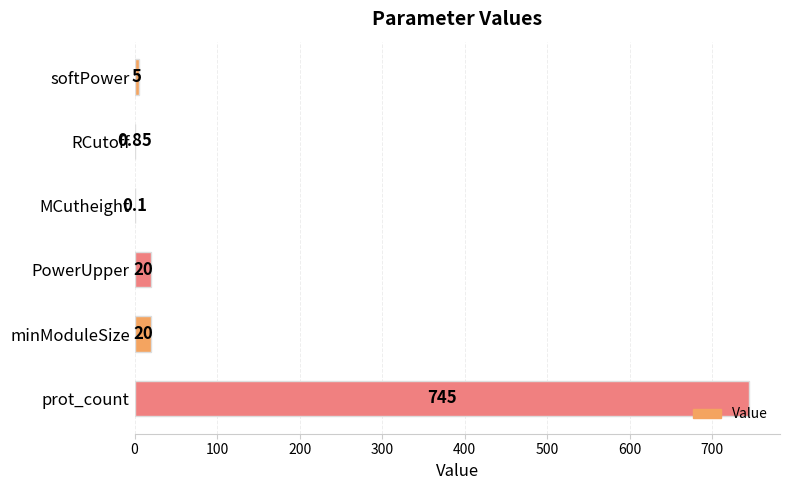

Between MCutheight and softPower, which is larger?

softPower